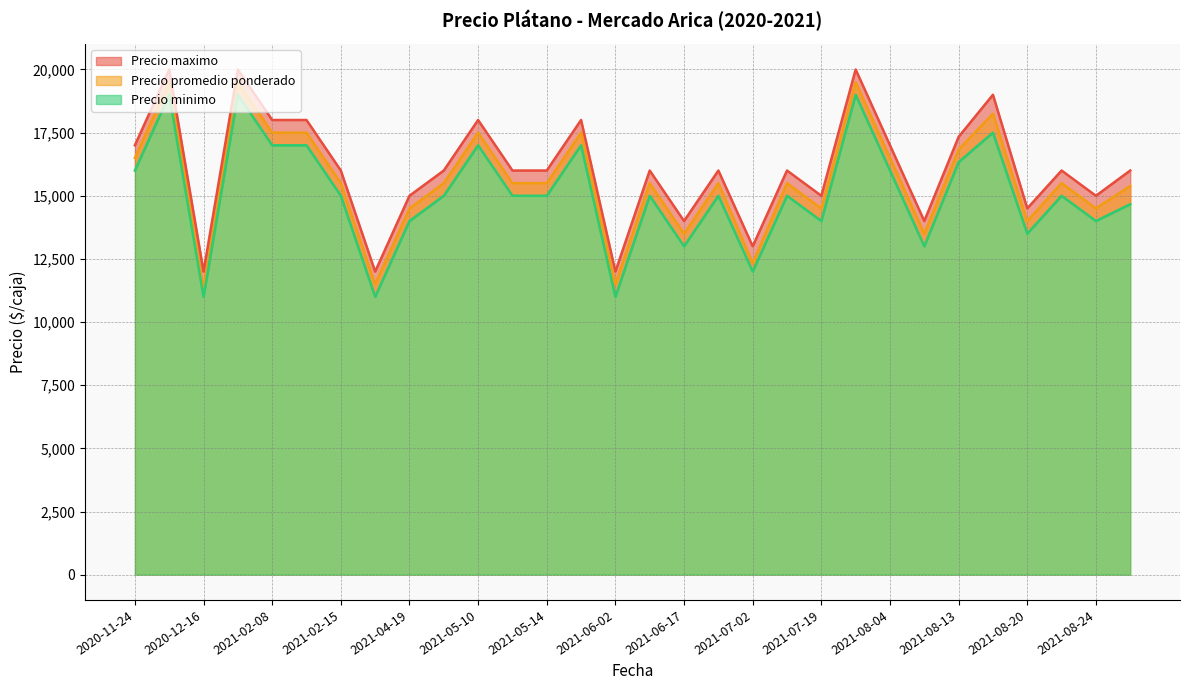

Does the chart have visible grid lines?

Yes